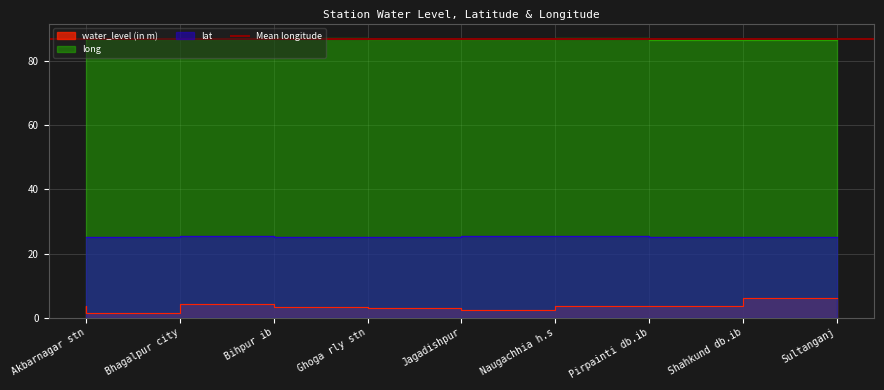

True or false: lat and long intersect in this chart.

False